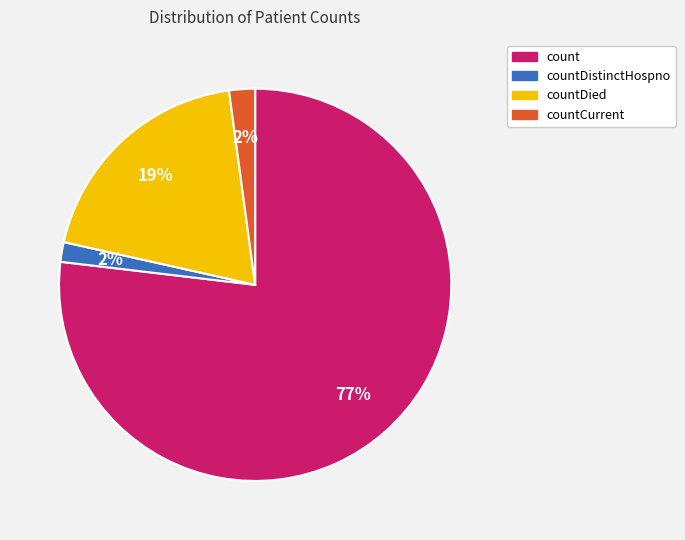

Is the sum of countDistinctHospno and countCurrent greater than half?

No